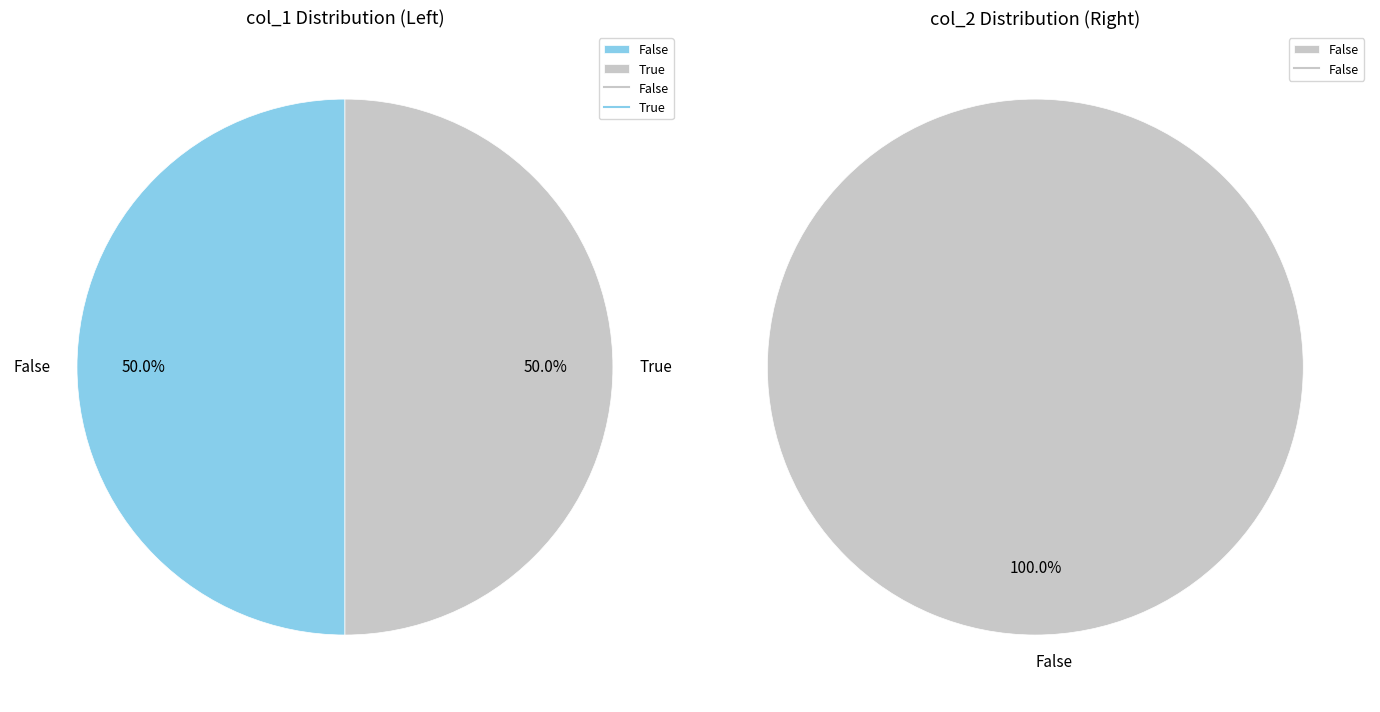

Count the number of slices in the pie.

2